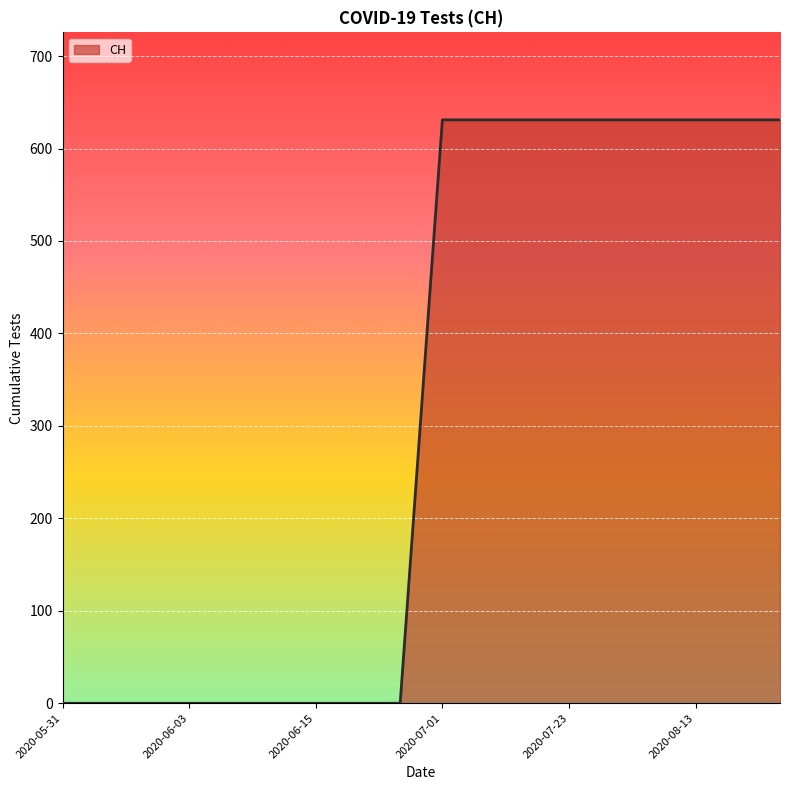

What is the difference between the maximum and minimum values?

631